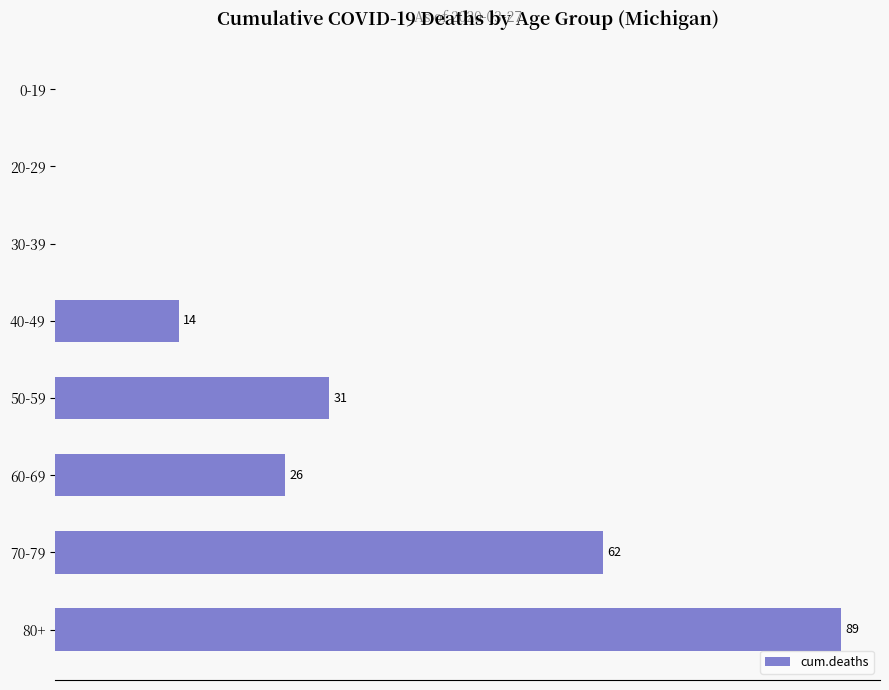

At which category does the chart reach its peak across all series?

80+